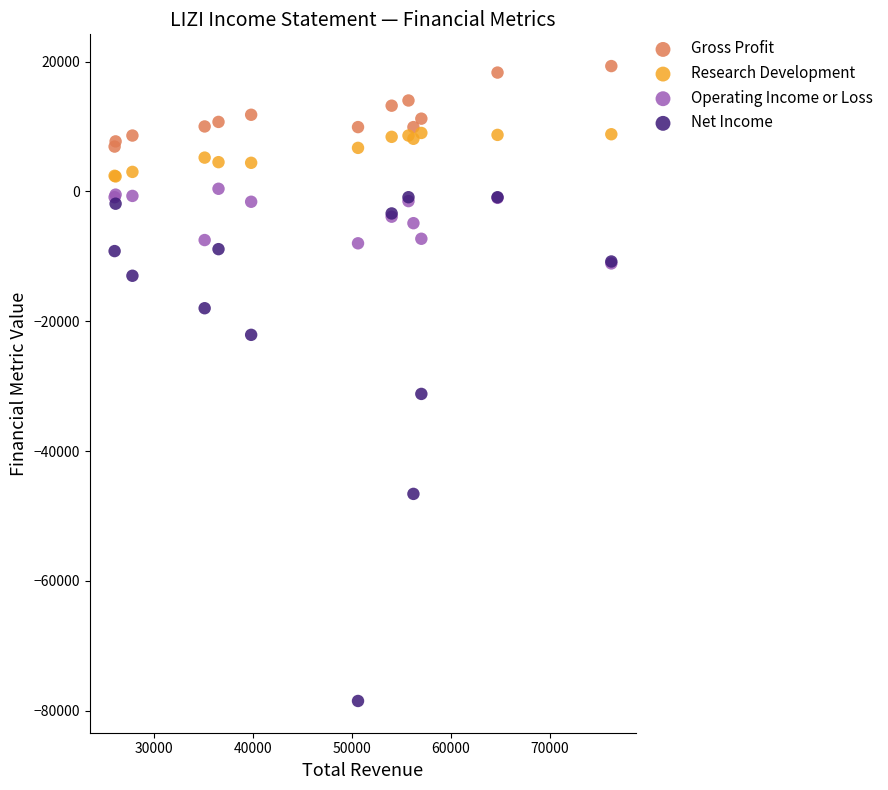

Across all series, what Y value is closest to -29600?

-31200